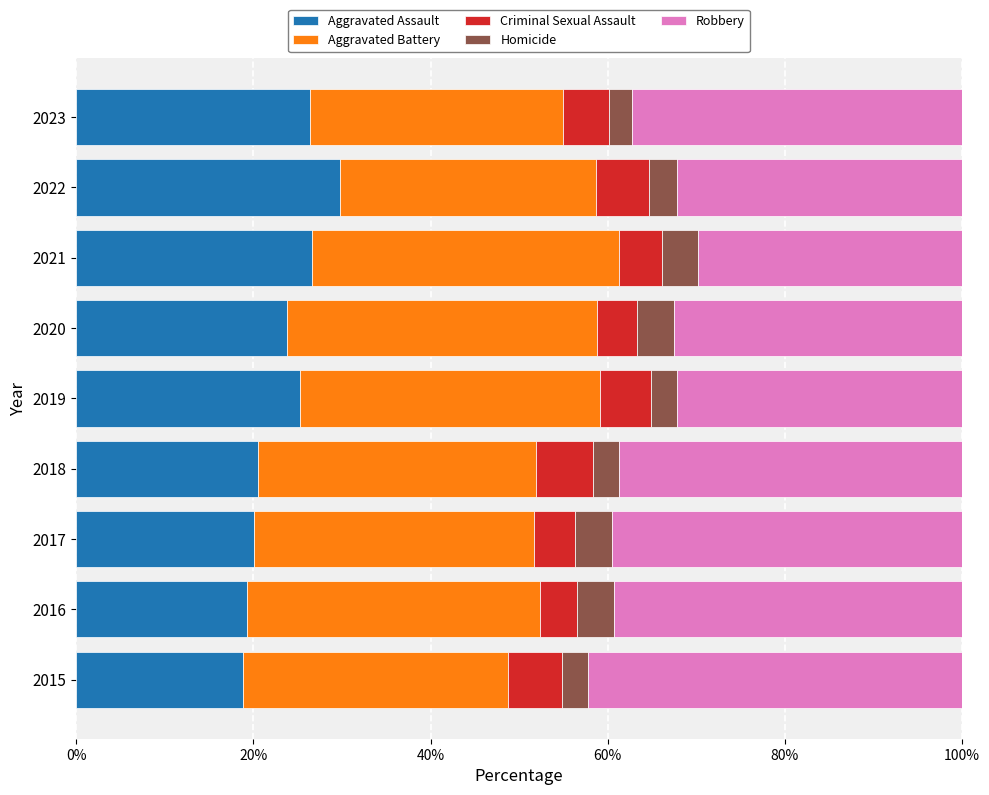

What is the difference between the second highest and second lowest values in the Aggravated Assault series?

7.4